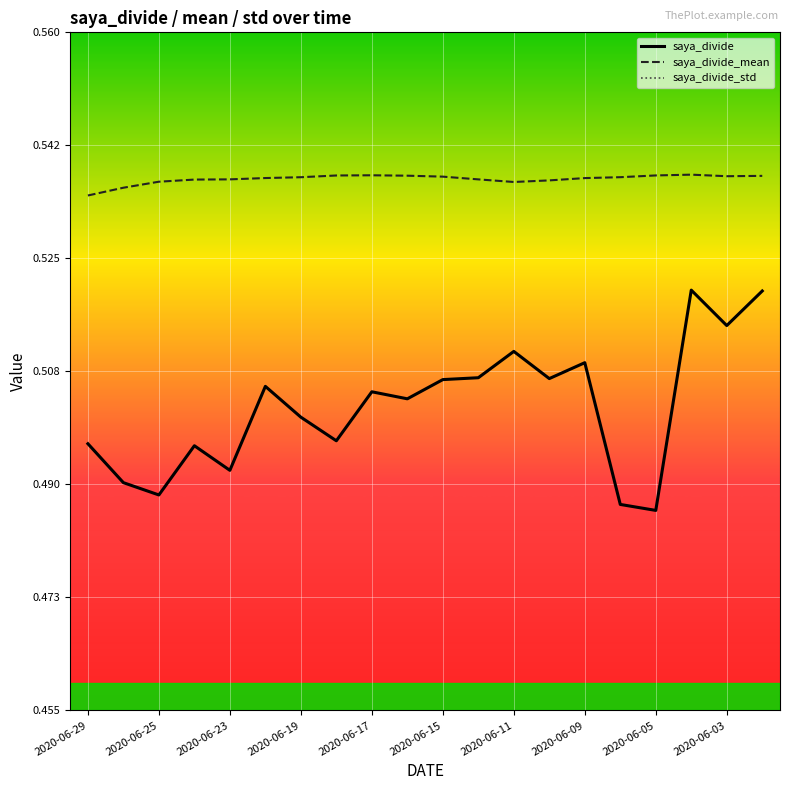

Is it true that saya_divide equals 0.7 at 2020-06-17?

False